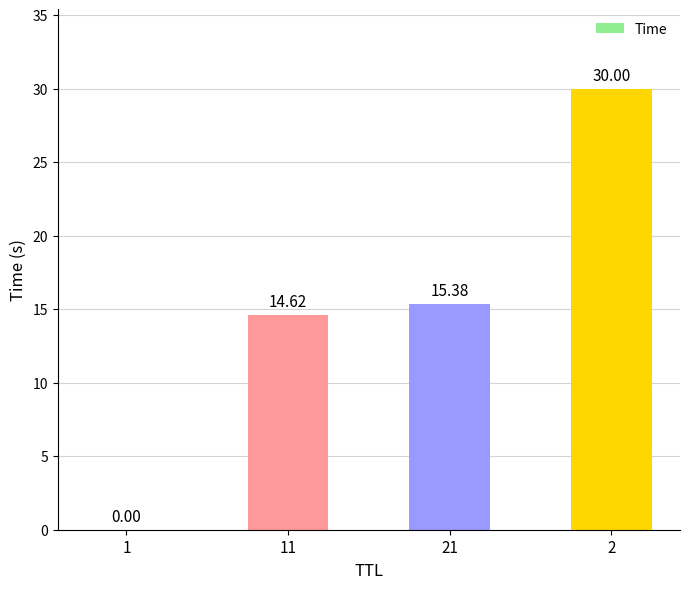

Which has a higher value, 2 or 1?

2